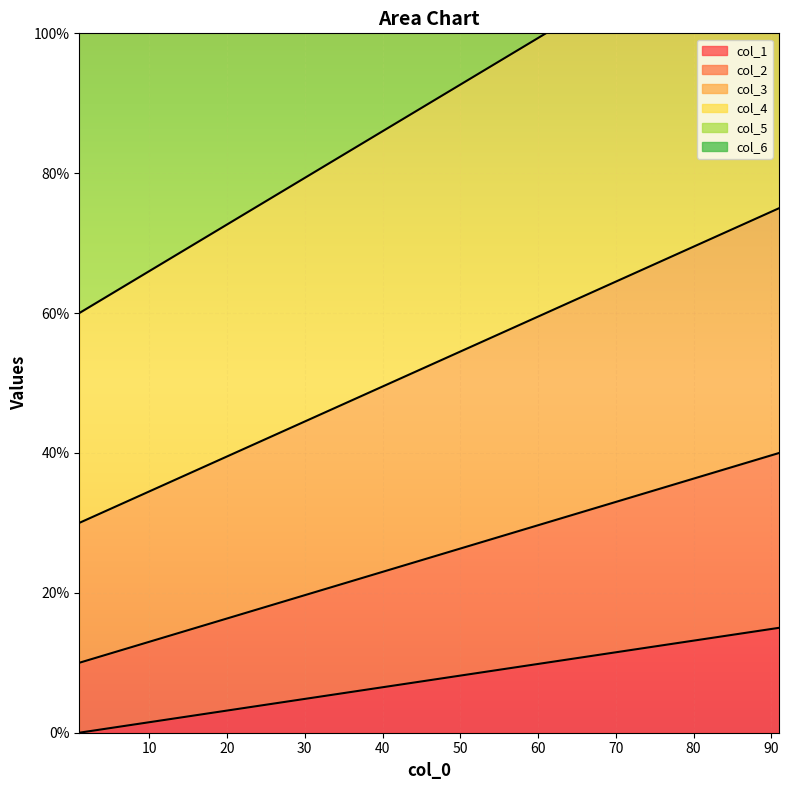

Reading right to left, list all the values displayed in this chart.

col_1: 15.0	13.3	11.7	10.0	8.3	6.7	5.0	3.3	1.7	0.0
col_2: 40.0	36.7	33.3	30.0	26.7	23.3	20.0	16.7	13.3	10.0
col_3: 75.0	70.0	65.0	60.0	55.0	50.0	45.0	40.0	35.0	30.0
col_4: 120.0	113.3	106.7	100.0	93.3	86.7	80.0	73.3	66.7	60.0
col_5: 175.0	166.7	158.3	150.0	141.7	133.3	125.0	116.7	108.3	100.0
col_6: 240.0	230.0	220.0	210.0	200.0	190.0	180.0	170.0	160.0	150.0